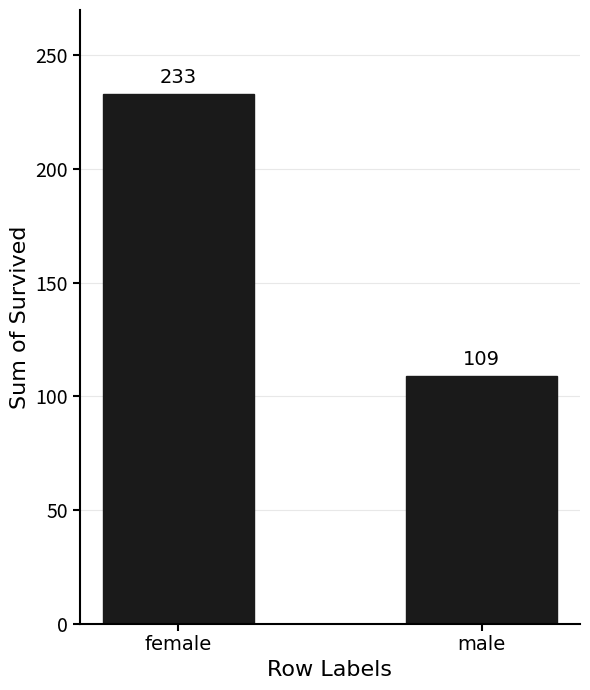

Reading right to left, transcribe all the data shown in this chart.

109	233